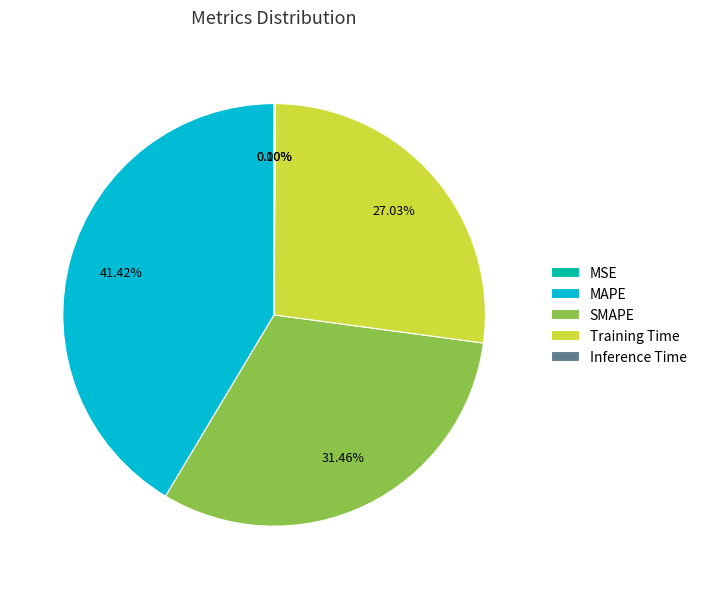

What is the largest slice in the pie chart?

MAPE